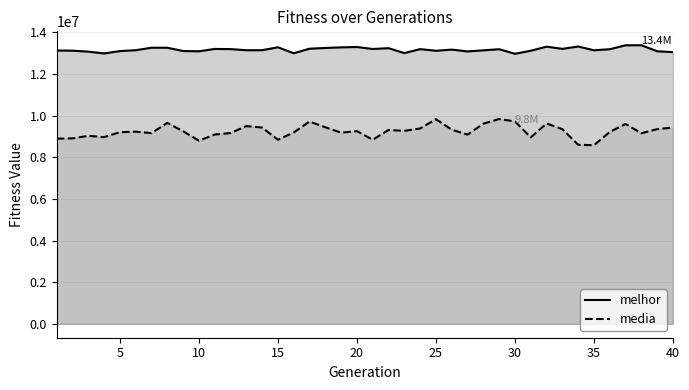

What is the lowest value of the melhor series?

12974284.0